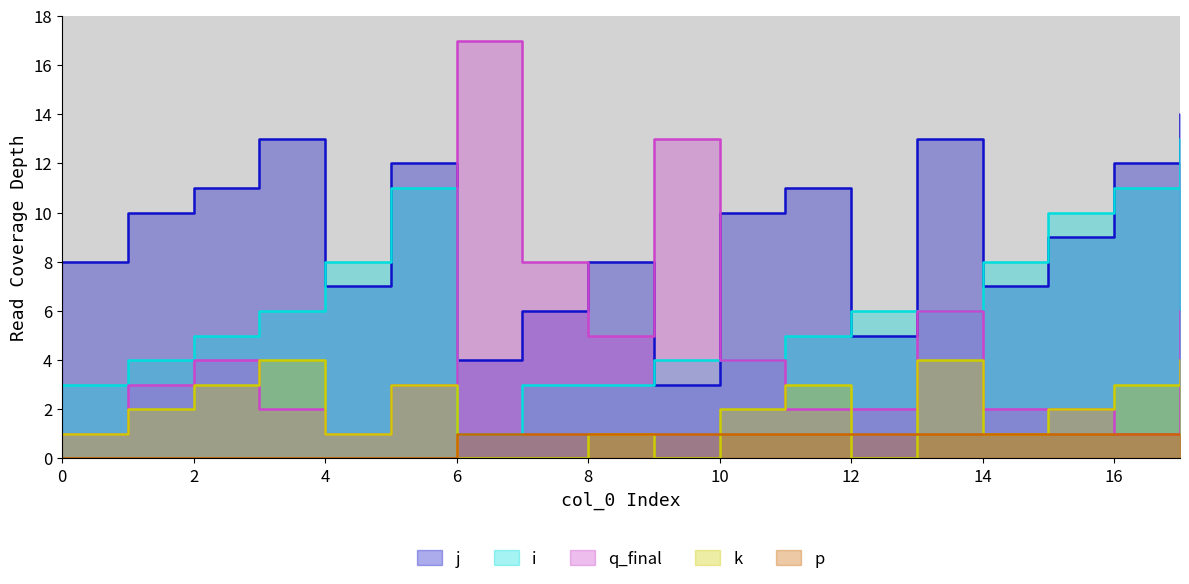

Reading right to left, list all the values displayed in this chart.

j: 14	12	9	7	13	5	11	10	3	8	6	4	12	7	13	11	10	8
i: 13	11	10	8	6	6	5	4	4	3	3	1	11	8	6	5	4	3
q_final: 6	1	2	2	6	2	2	4	13	5	8	17	3	1	2	4	3	1
k: 4	3	2	1	4	0	3	2	0	1	0	0	3	1	4	3	2	1
p: 1	1	1	1	1	1	1	1	1	1	1	1	0	0	0	0	0	0